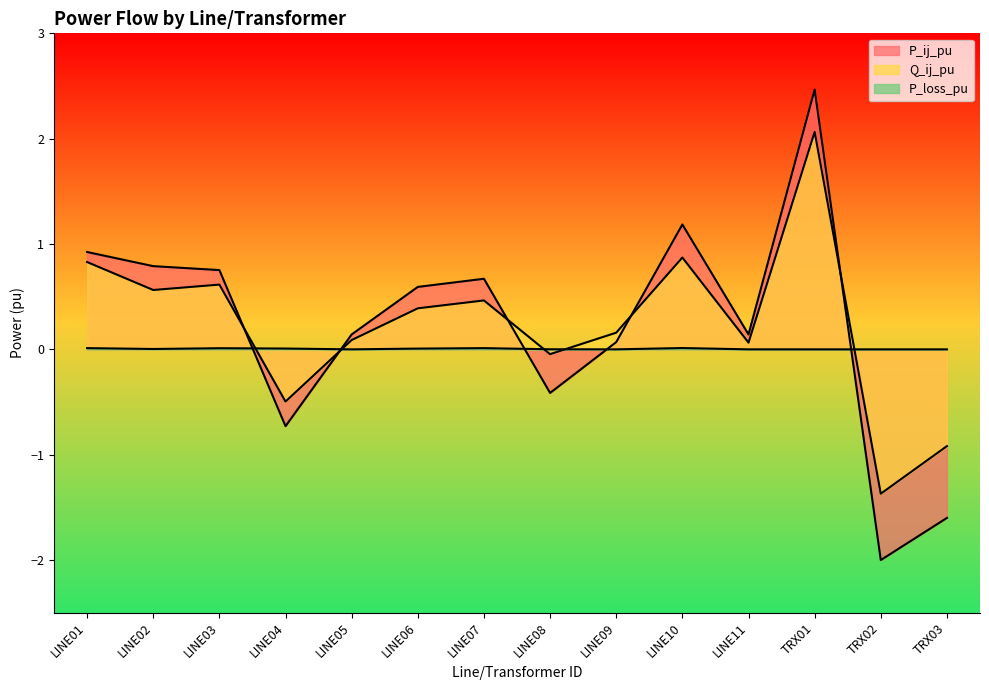

True or false: P_ij_pu and Q_ij_pu cross at least once.

True